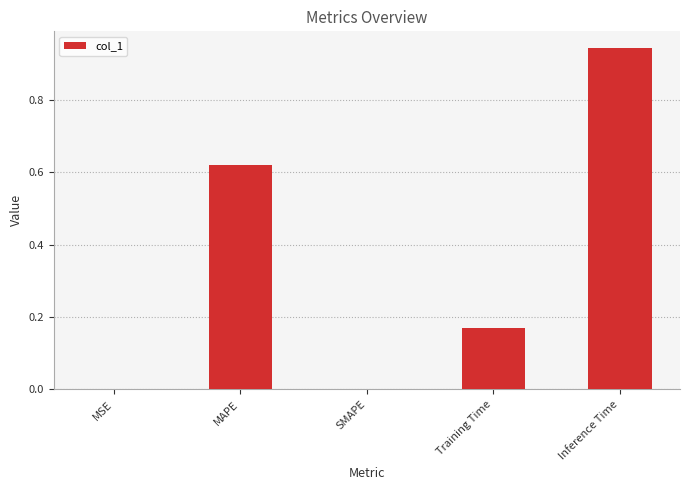

Are the bars horizontal?

No